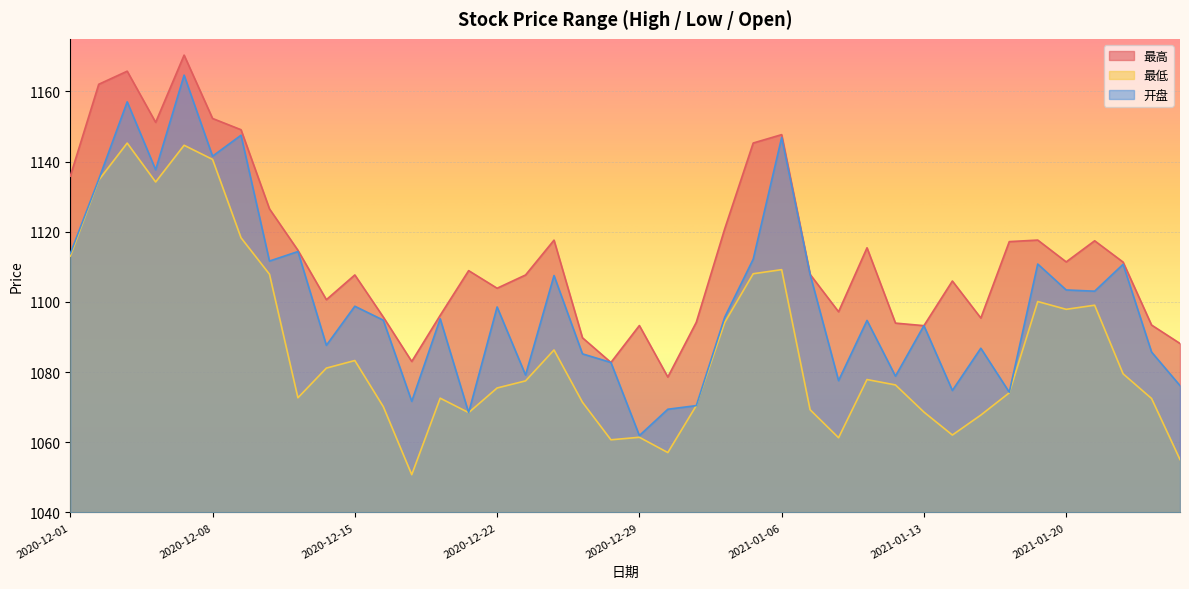

What is the label of the 30th point from the right?

2020-12-15